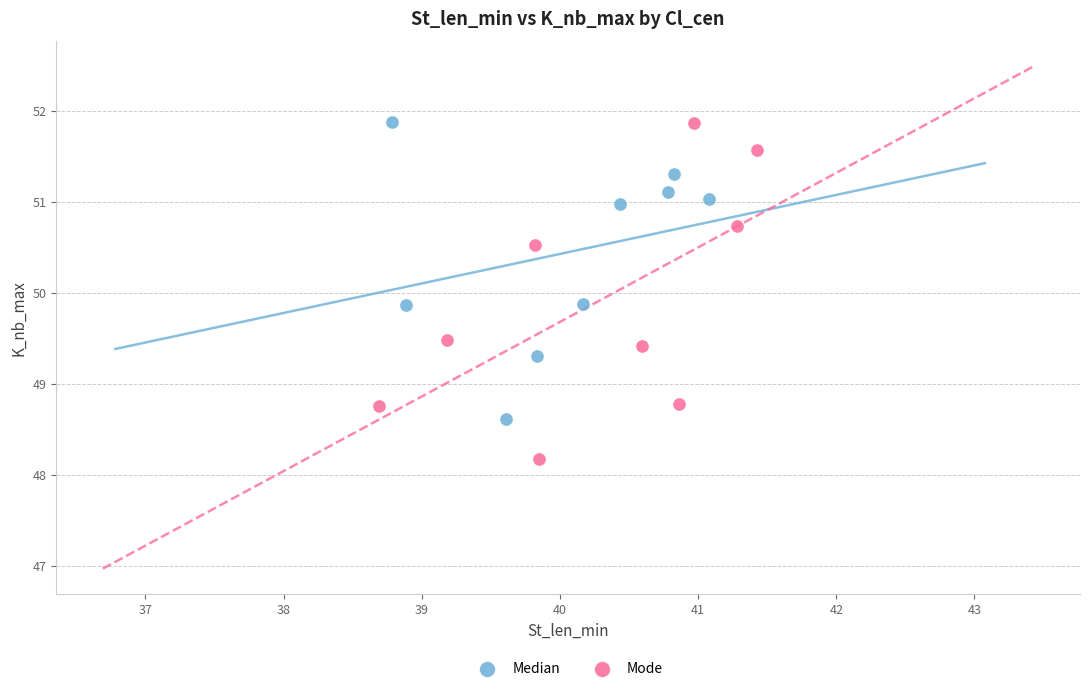

Which series has the widest spread of Y values?

Mode